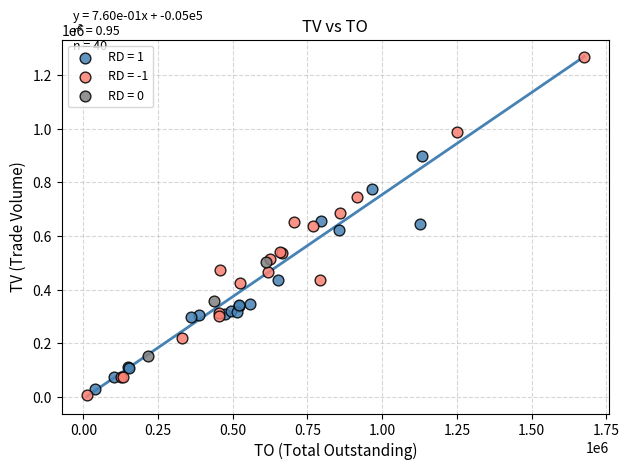

Which series contains the highest Y value?

RD = -1